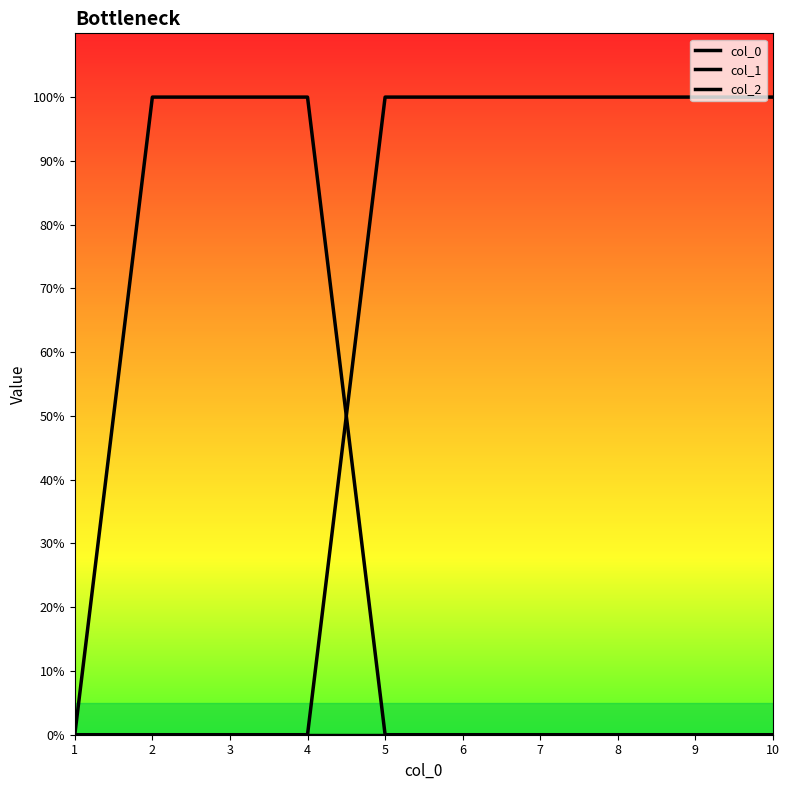

Is this an area chart (filled region under the line)?

No